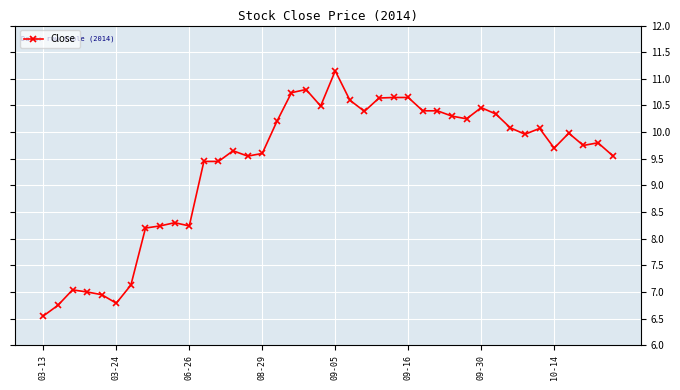

What is the value of the 22nd point from the left?

10.6